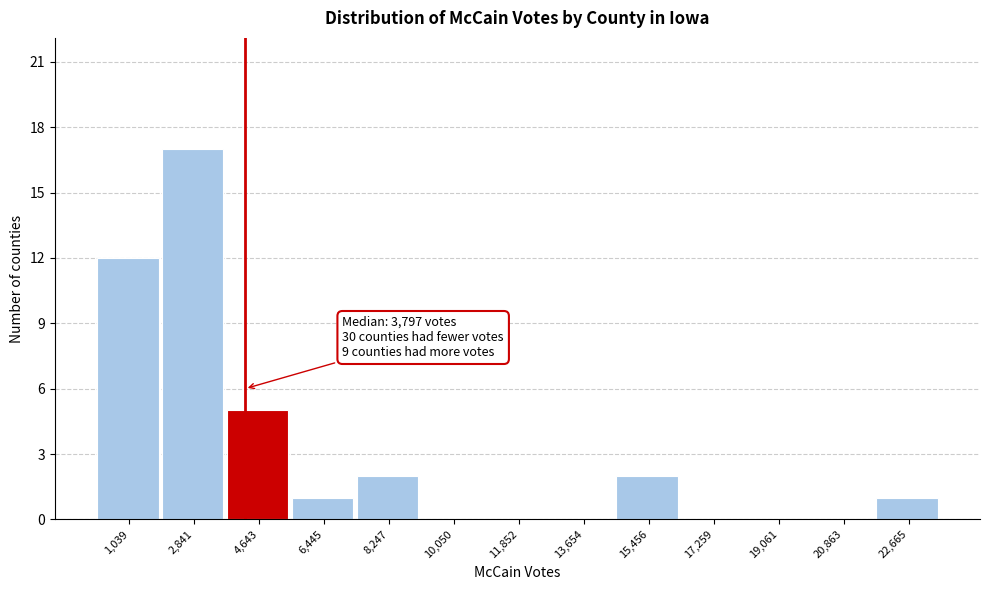

Reading left to right, list all the values displayed in this chart.

1,039=12	2,841=17	4,643=5	6,445=1	8,247=2	10,050=0	11,852=0	13,654=0	15,456=2	17,259=0	19,061=0	20,863=0	22,665=1